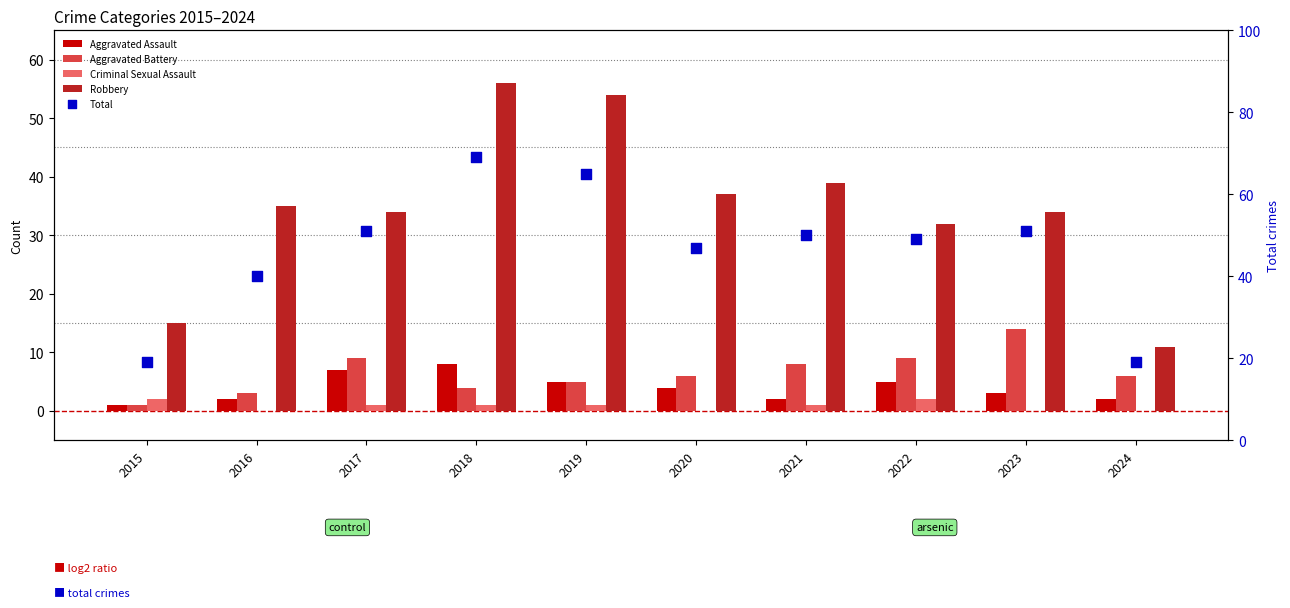

What is the total value across all series at 2023?

102